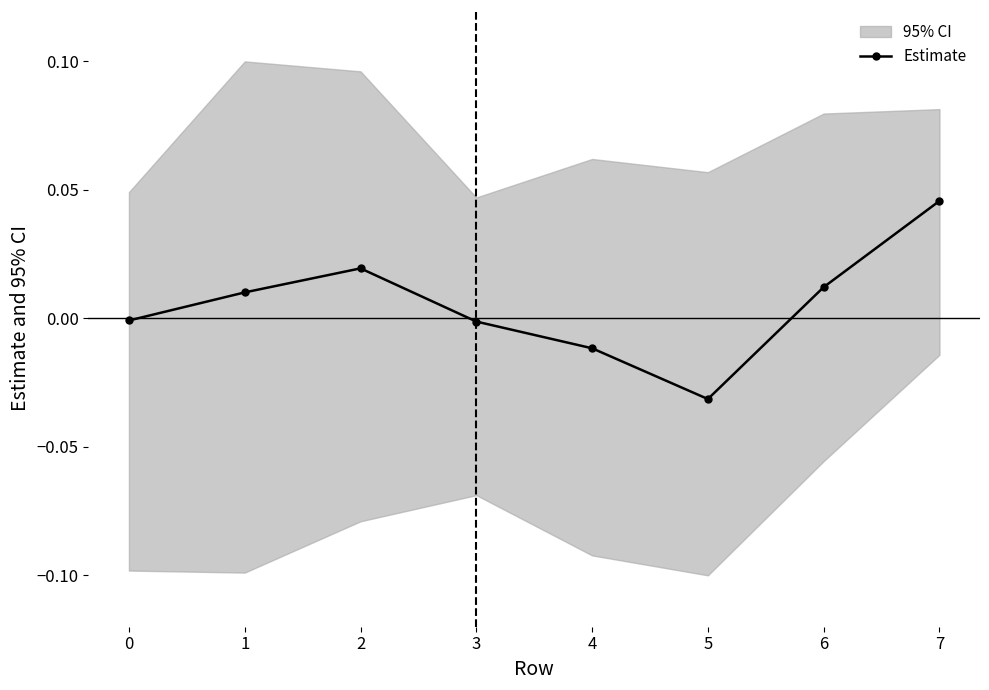

How many lines are shown in the chart?

1